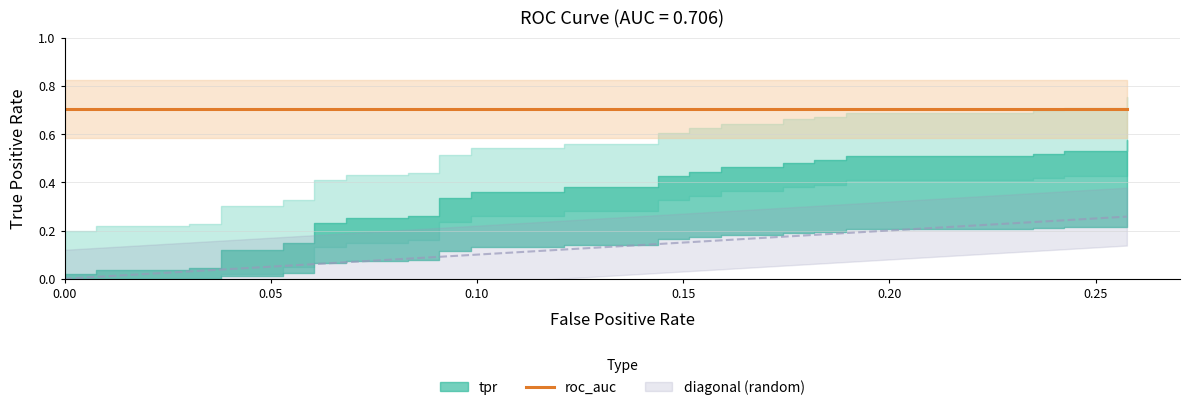

What is the average value of the tpr series?

0.3